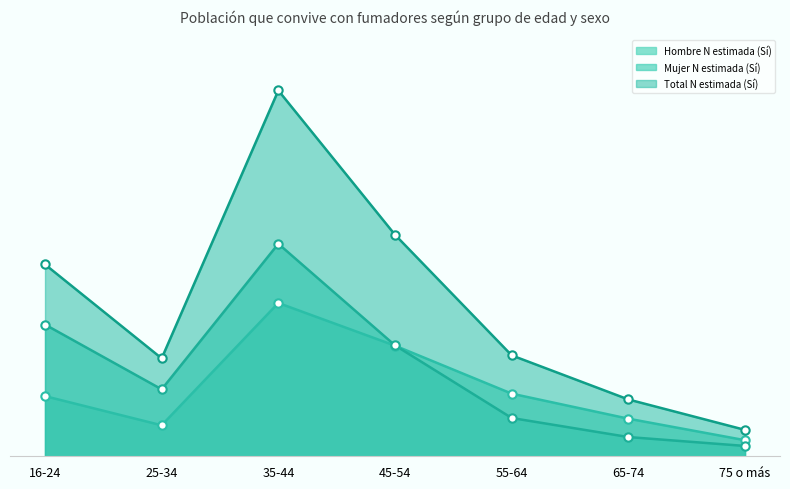

Which category has the lowest value in the Total N estimada (Sí) series?

75 o más